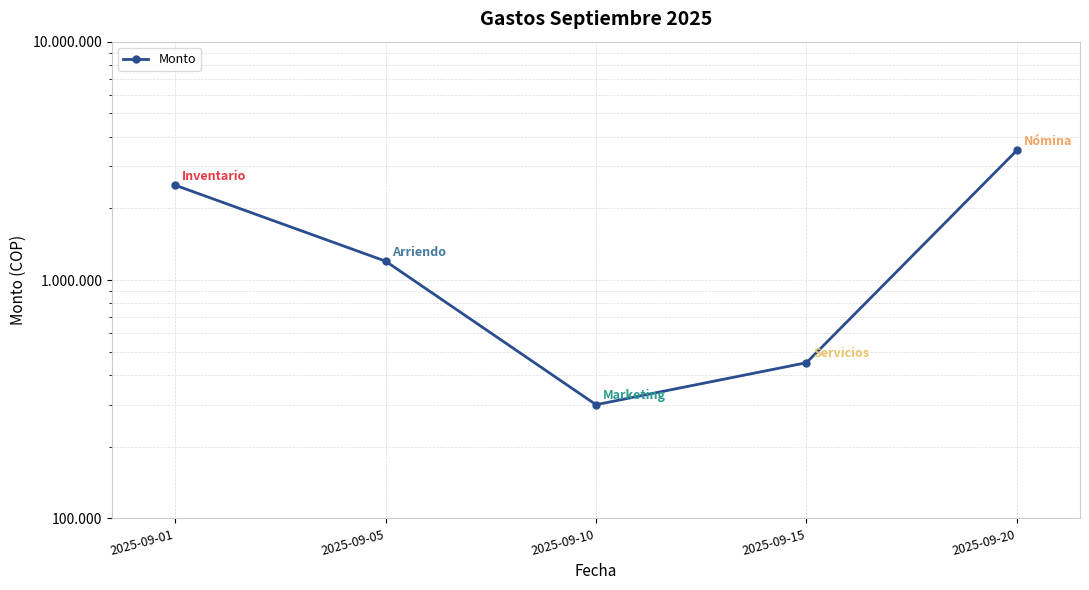

Rank the categories by value from lowest to highest.

2025-09-10, 2025-09-15, 2025-09-05, 2025-09-01, 2025-09-20